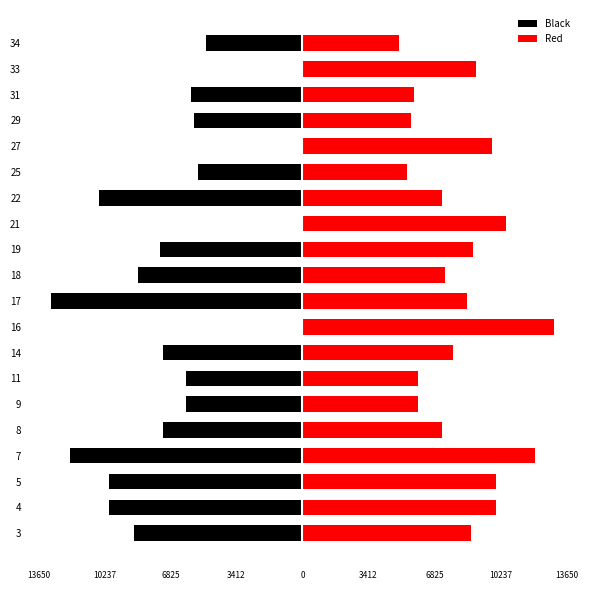

What is the smallest value displayed?

-13000